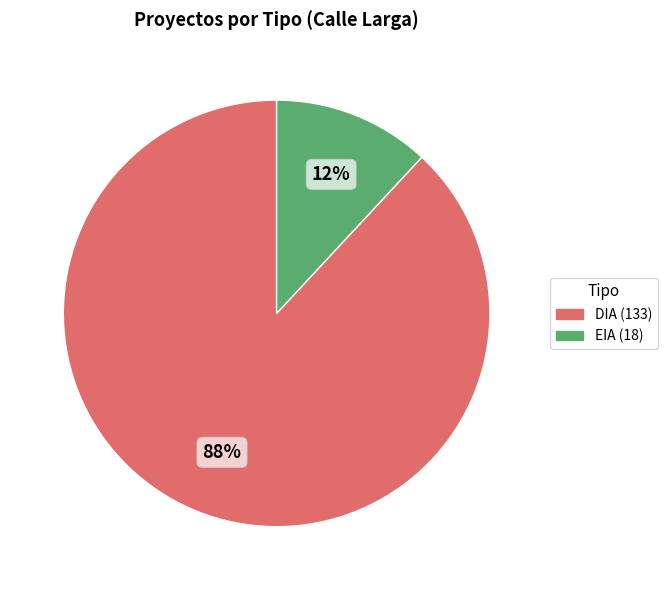

Which slice is the largest?

DIA